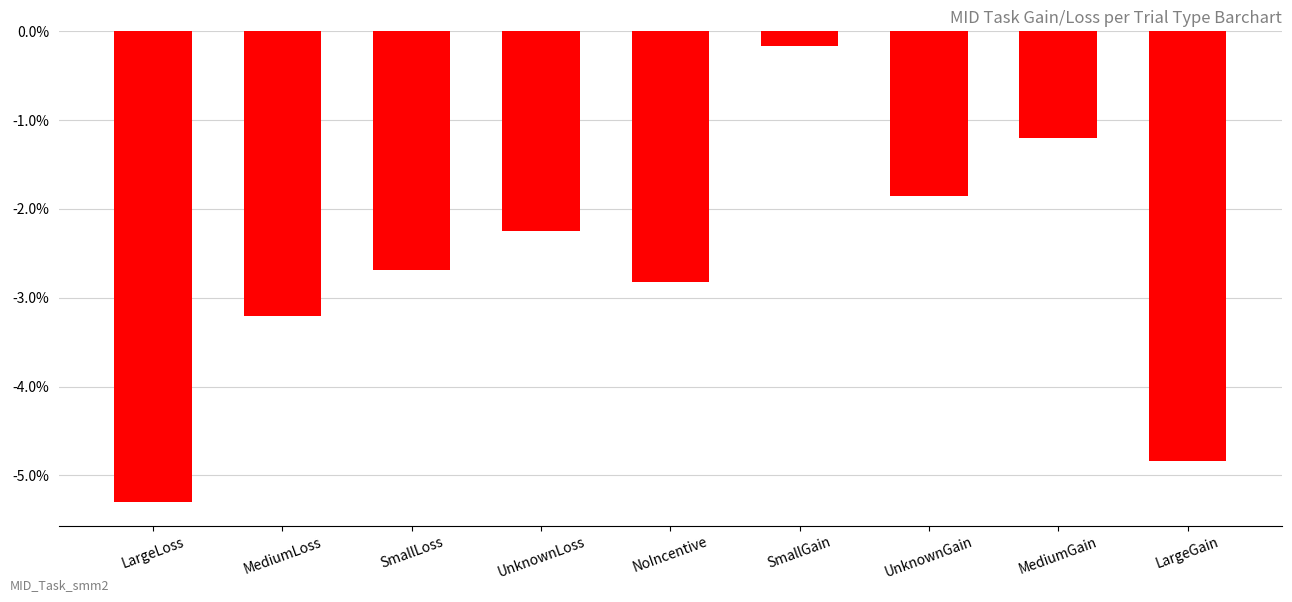

True or false: the data shows -2.7 at SmallLoss.

True